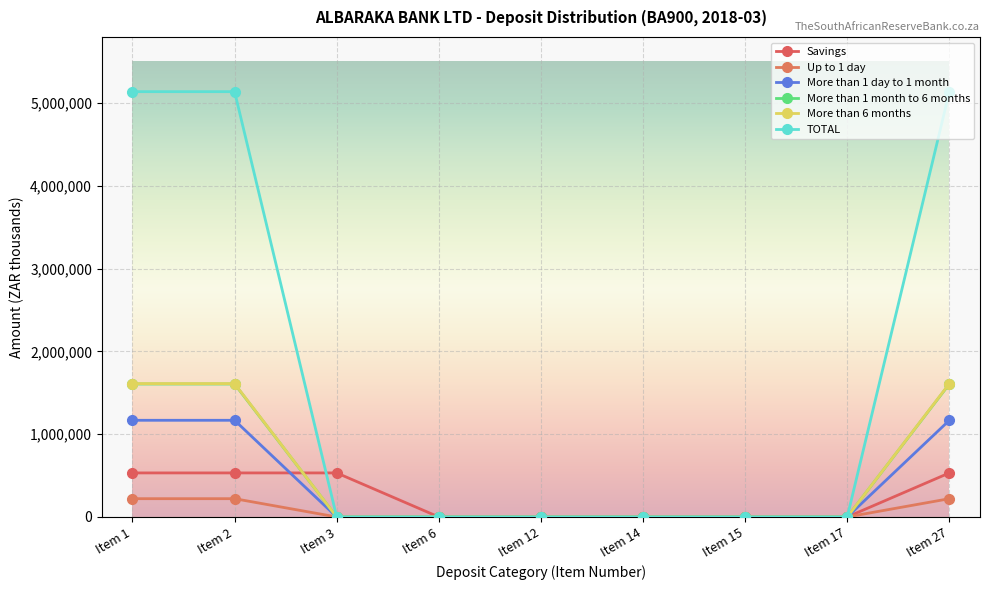

How many lines are shown in the chart?

6